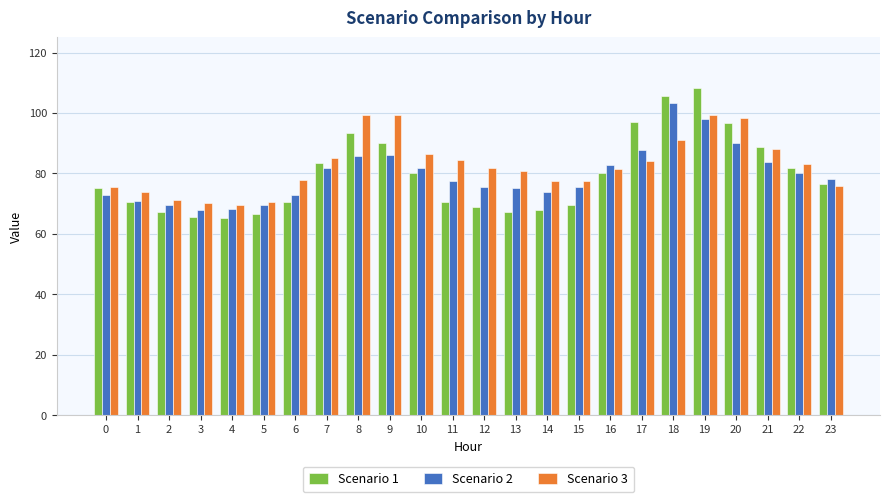

Rank the series by their maximum value, from highest to lowest.

Scenario 1, Scenario 2, Scenario 3